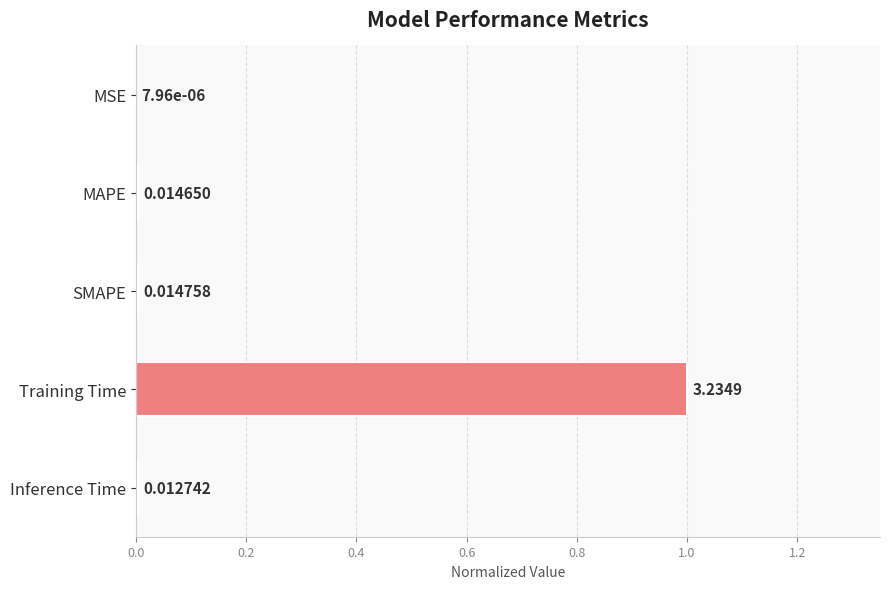

Which category has the highest value across all series?

Training Time